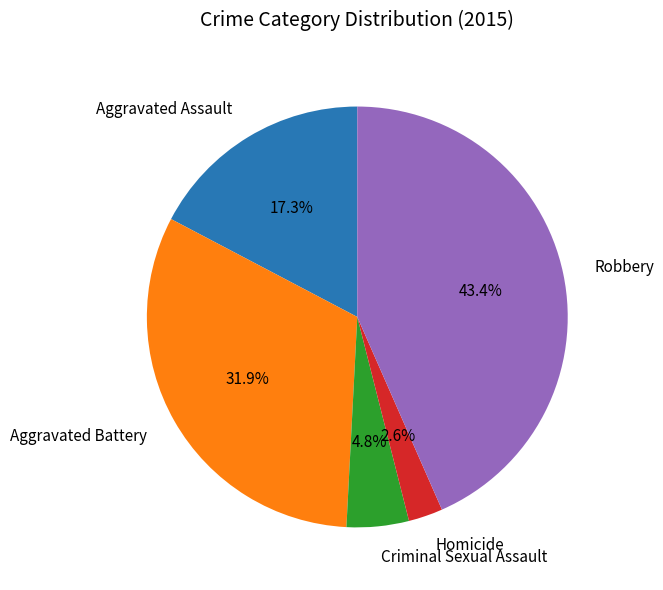

To the nearest percent, what is the combined percentage of Robbery and Criminal Sexual Assault?

48%